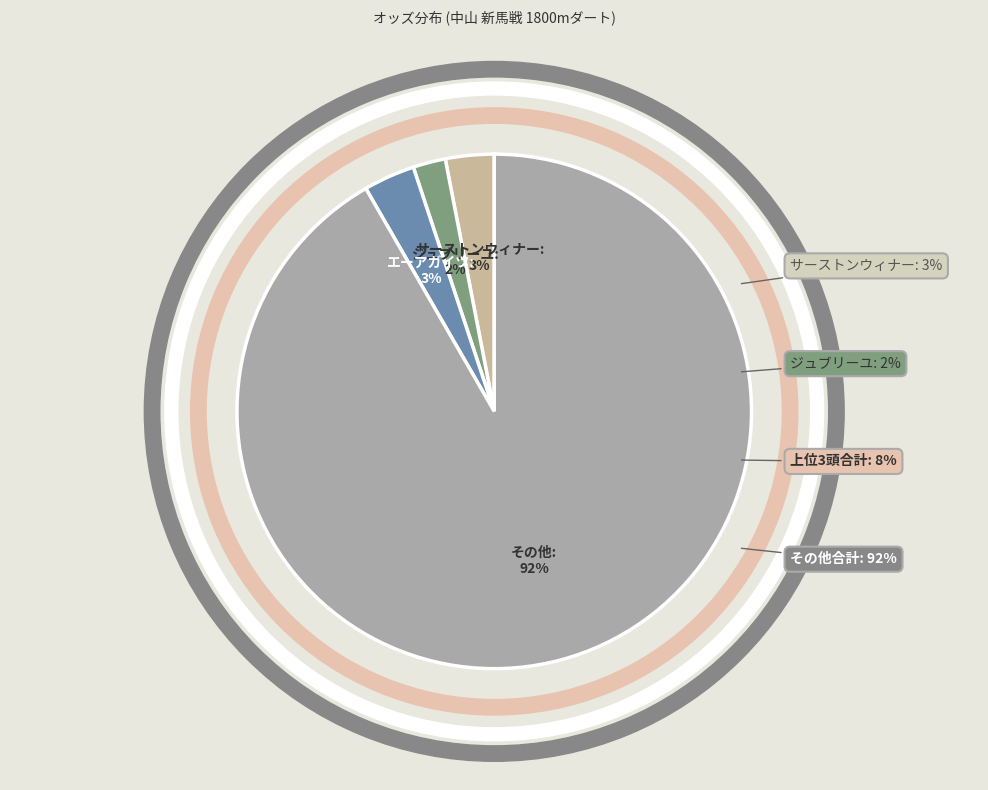

Approximately how many times larger is the value at エーアガイツ compared to ジュブリーユ?

1.6